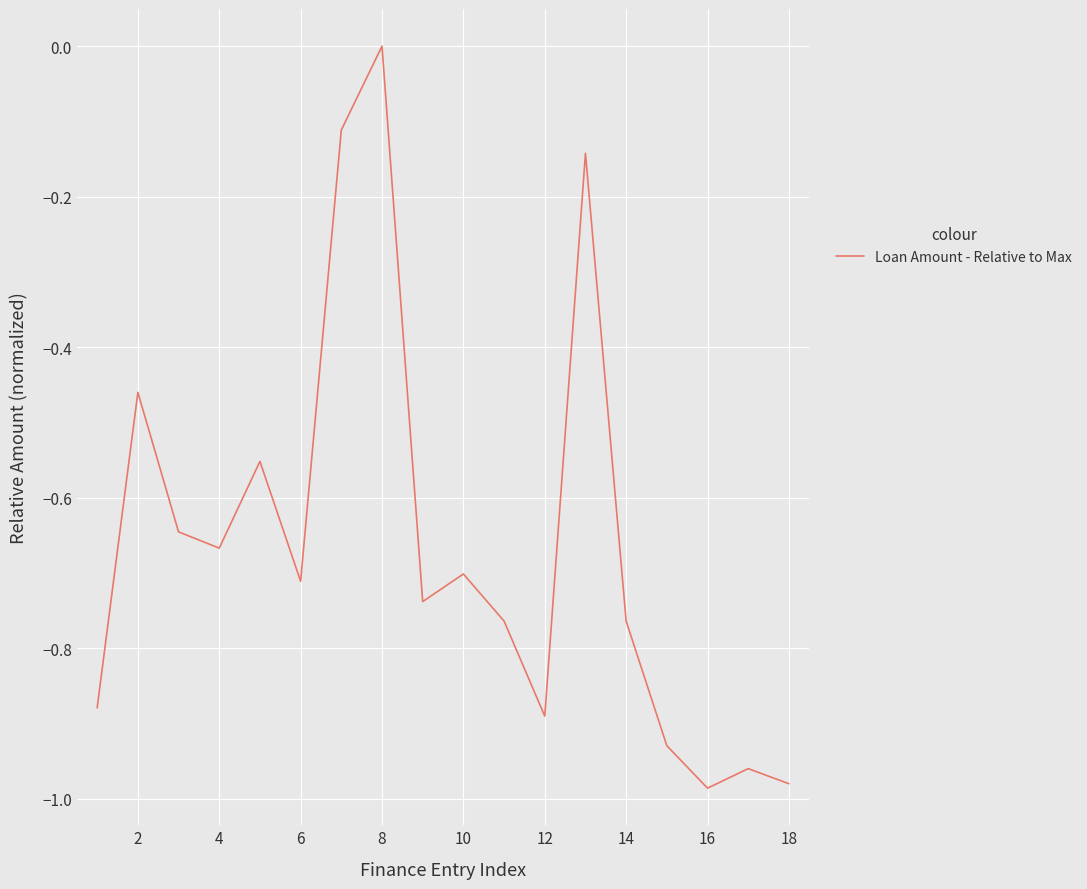

What is the difference between the maximum and minimum values?

1.0